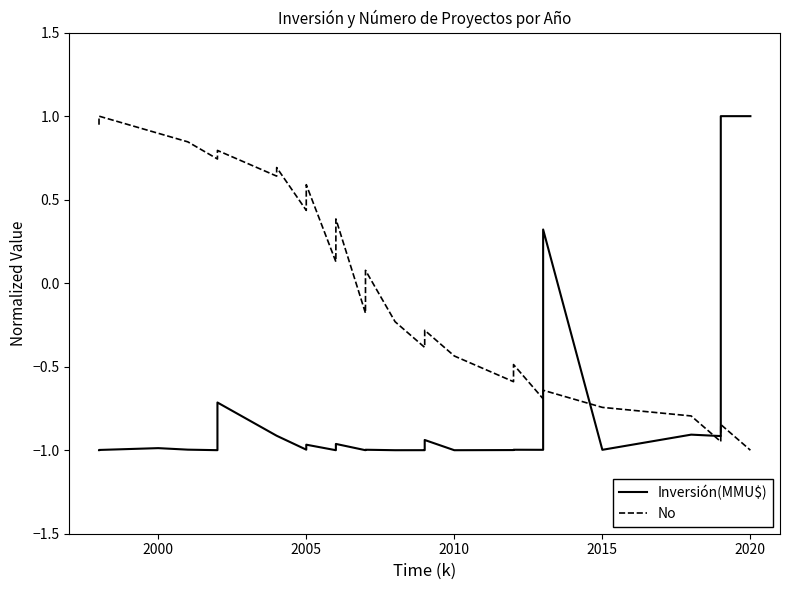

How many lines are shown in the chart?

2